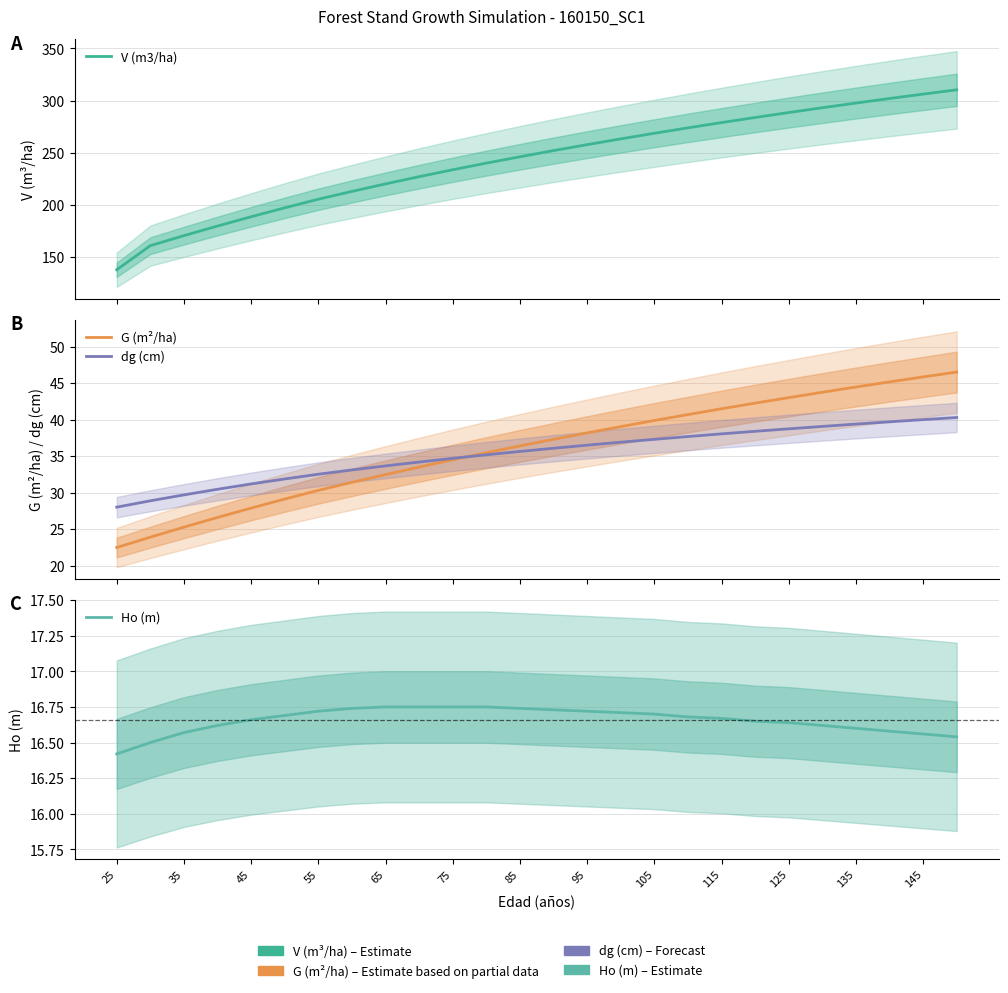

The V (m3/ha) series shows 103.6 at 19. True or false?

False